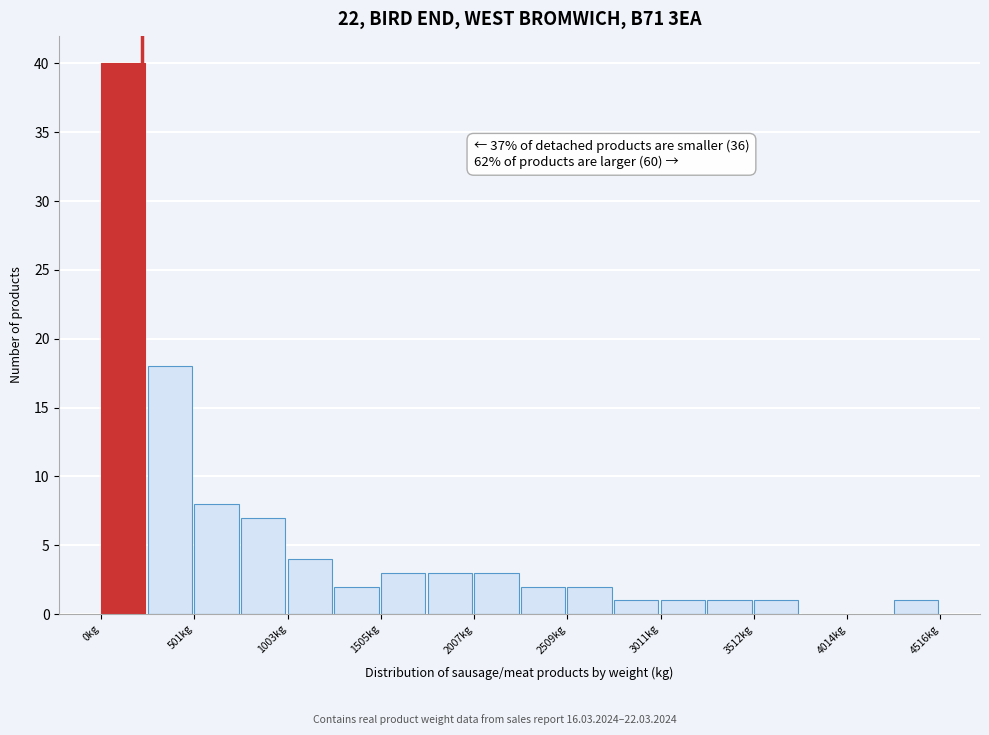

Around what value on the x-axis is the tallest bar? Give the approximate position of its centre, as read against the axis.

100